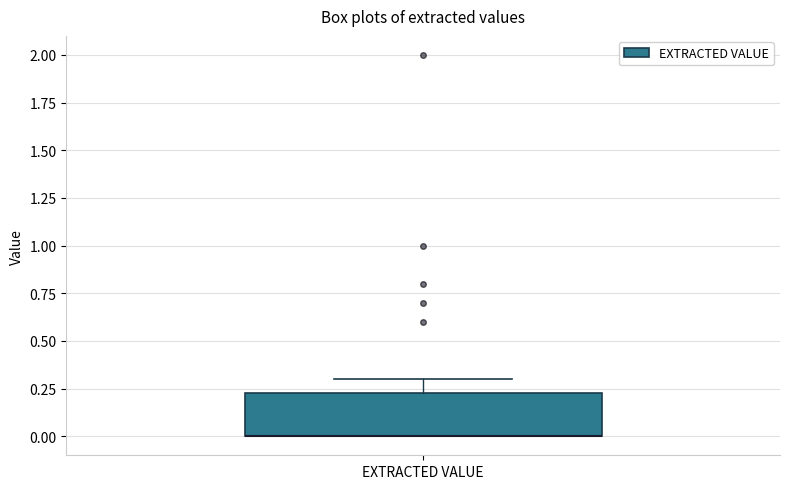

Transcribe this box plot: give where the median line is, the range the box spans, and where the two whiskers end, as read against the y-axis. The values are not printed on the chart, so give them approximately, as read against the axis.

median 0.00 (drawn on the box's lower edge), box 0.00 to 0.25, whiskers 0.00 to 0.30